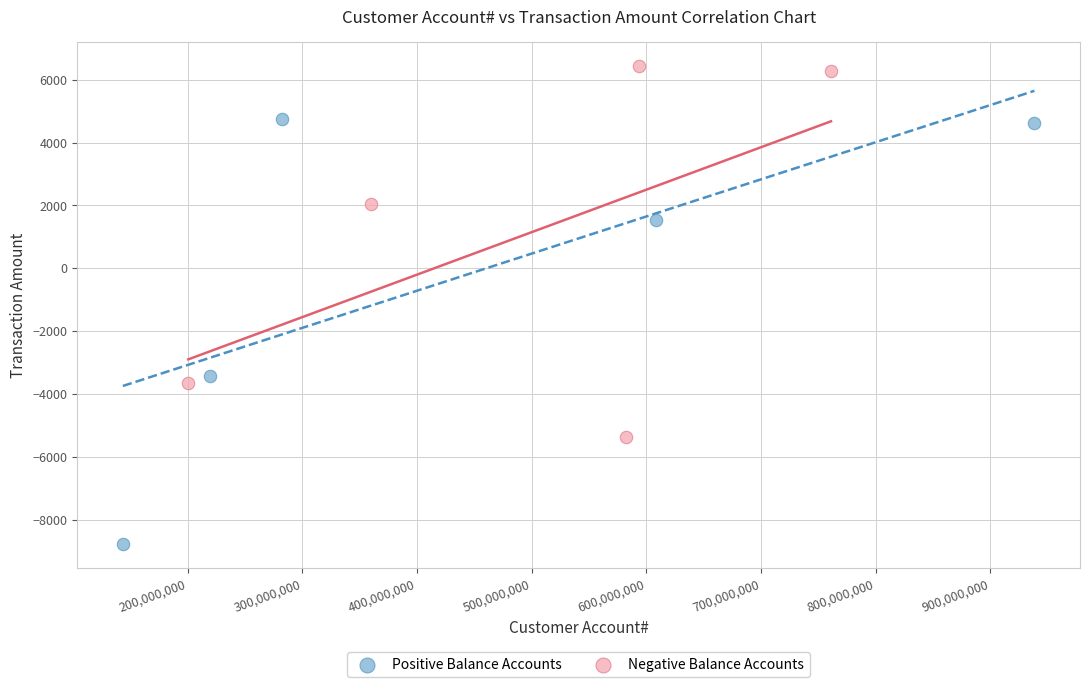

Which series reaches the minimum Y coordinate?

Positive Balance Accounts